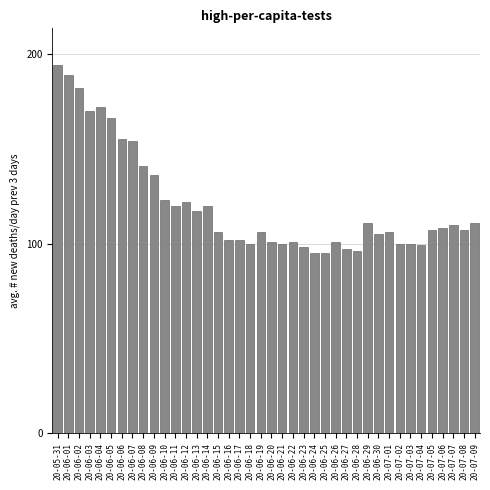

Between 20-07-02 and 20-06-10, which is larger?

20-06-10